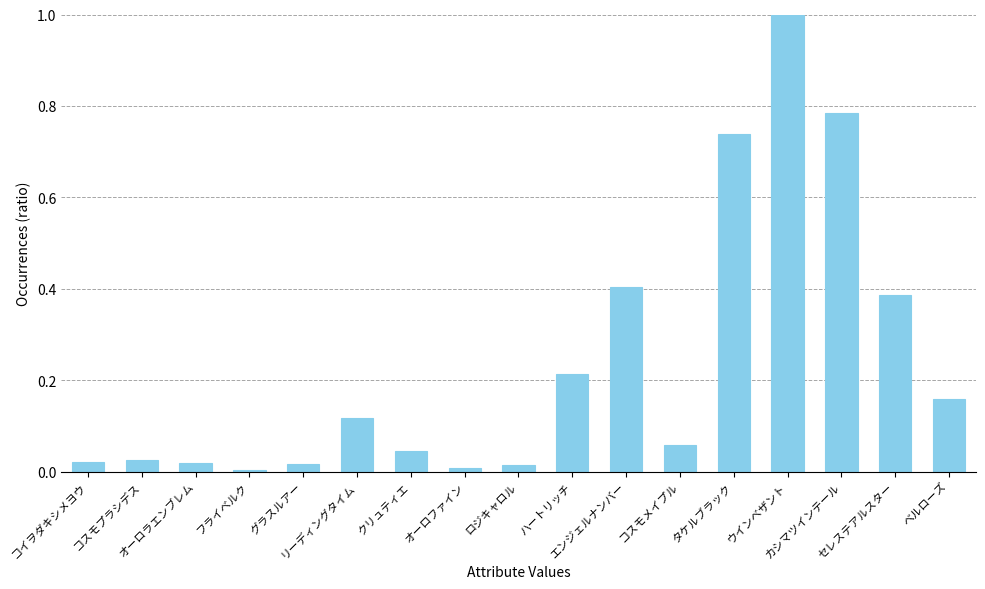

What is the label of the 7th bar from the left?

クリュティエ